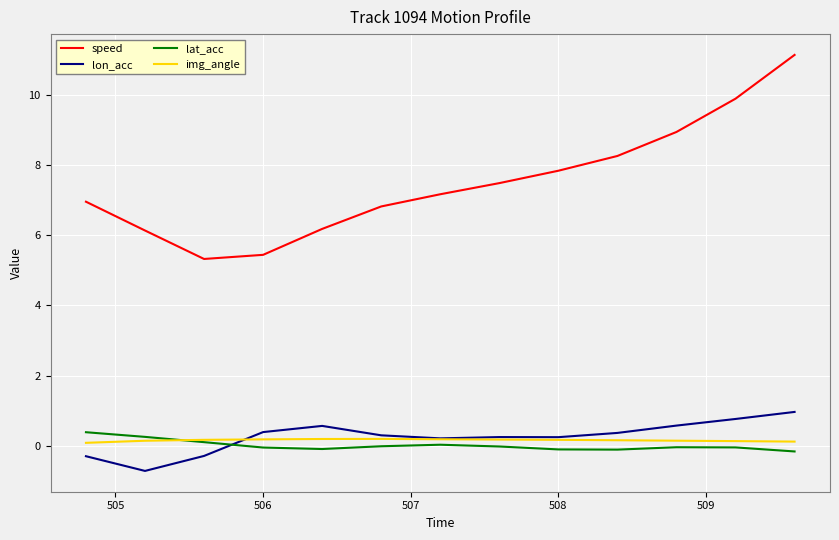

What is the maximum value for lat_acc?

0.4